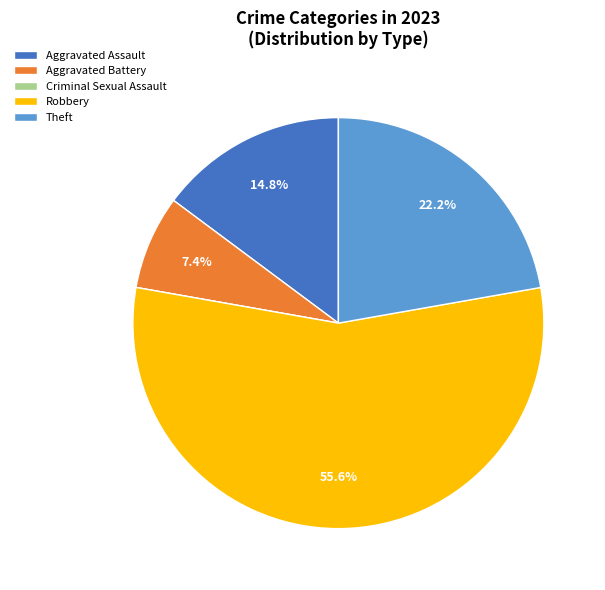

What is the ratio of the value at Robbery to the value at Theft?

2.5